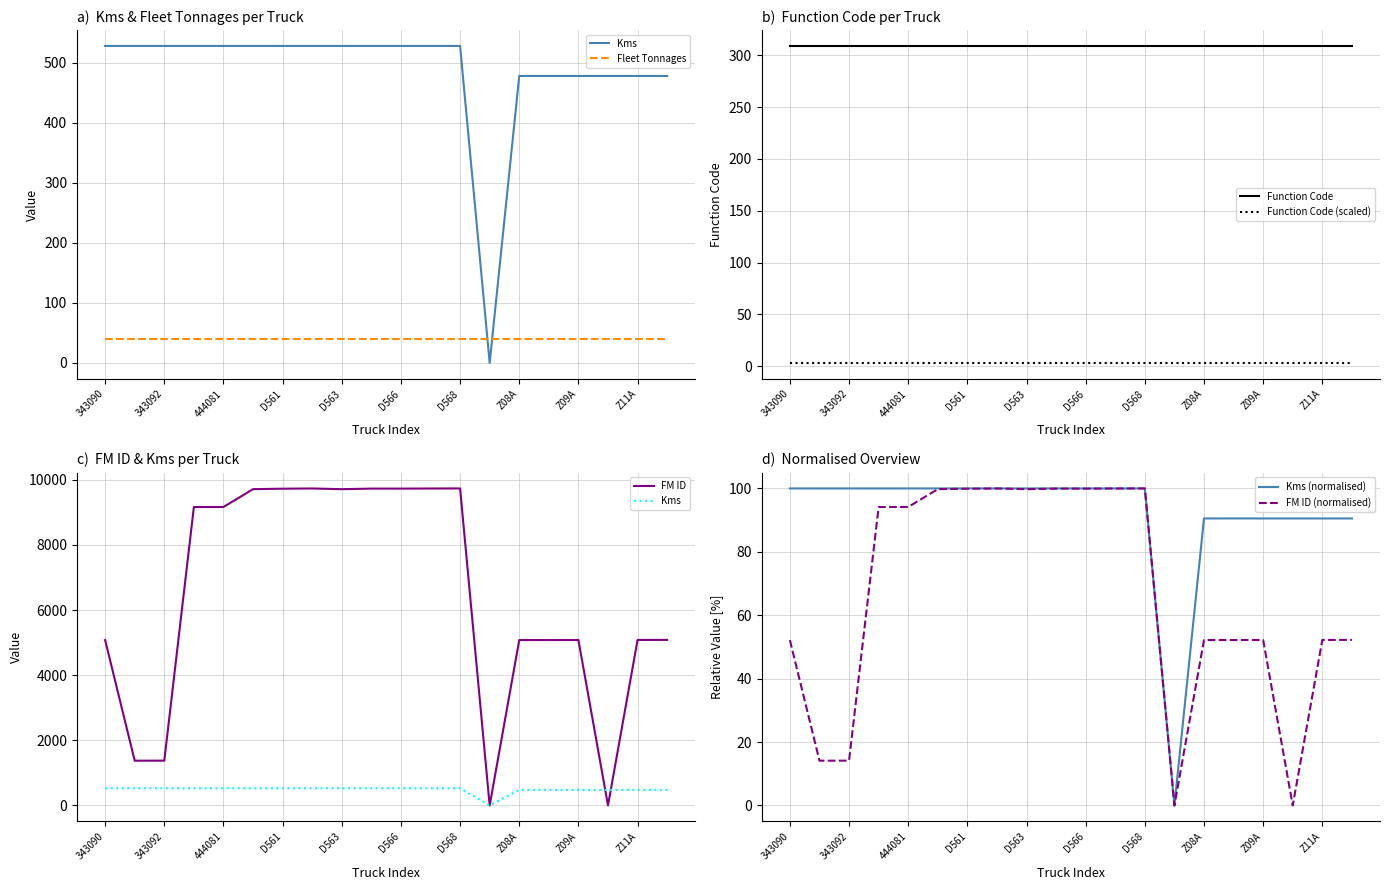

Which series has the largest range (max minus min)?

FM ID